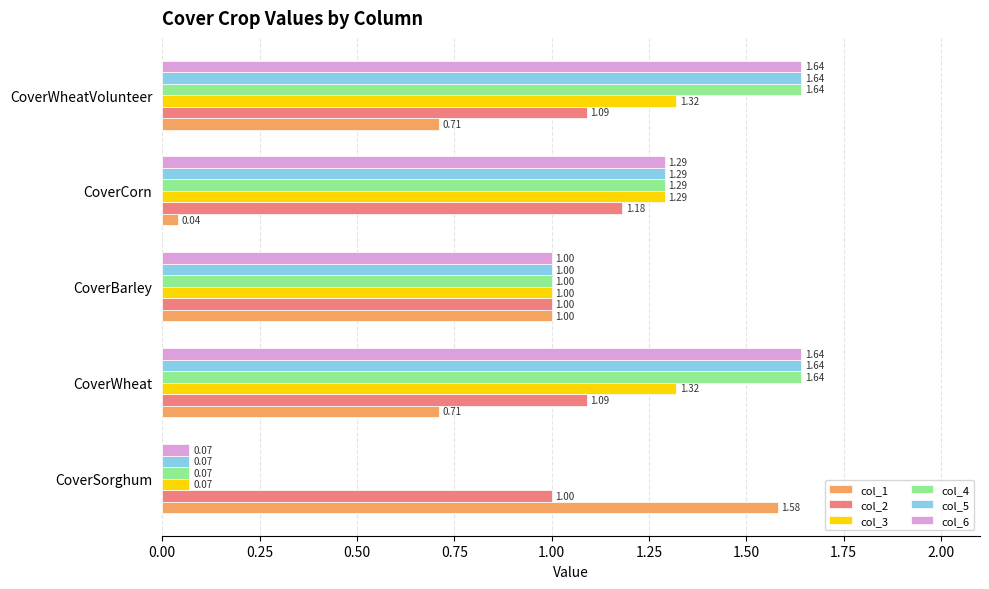

What is the spread (max minus min) of values at CoverSorghum?

1.5